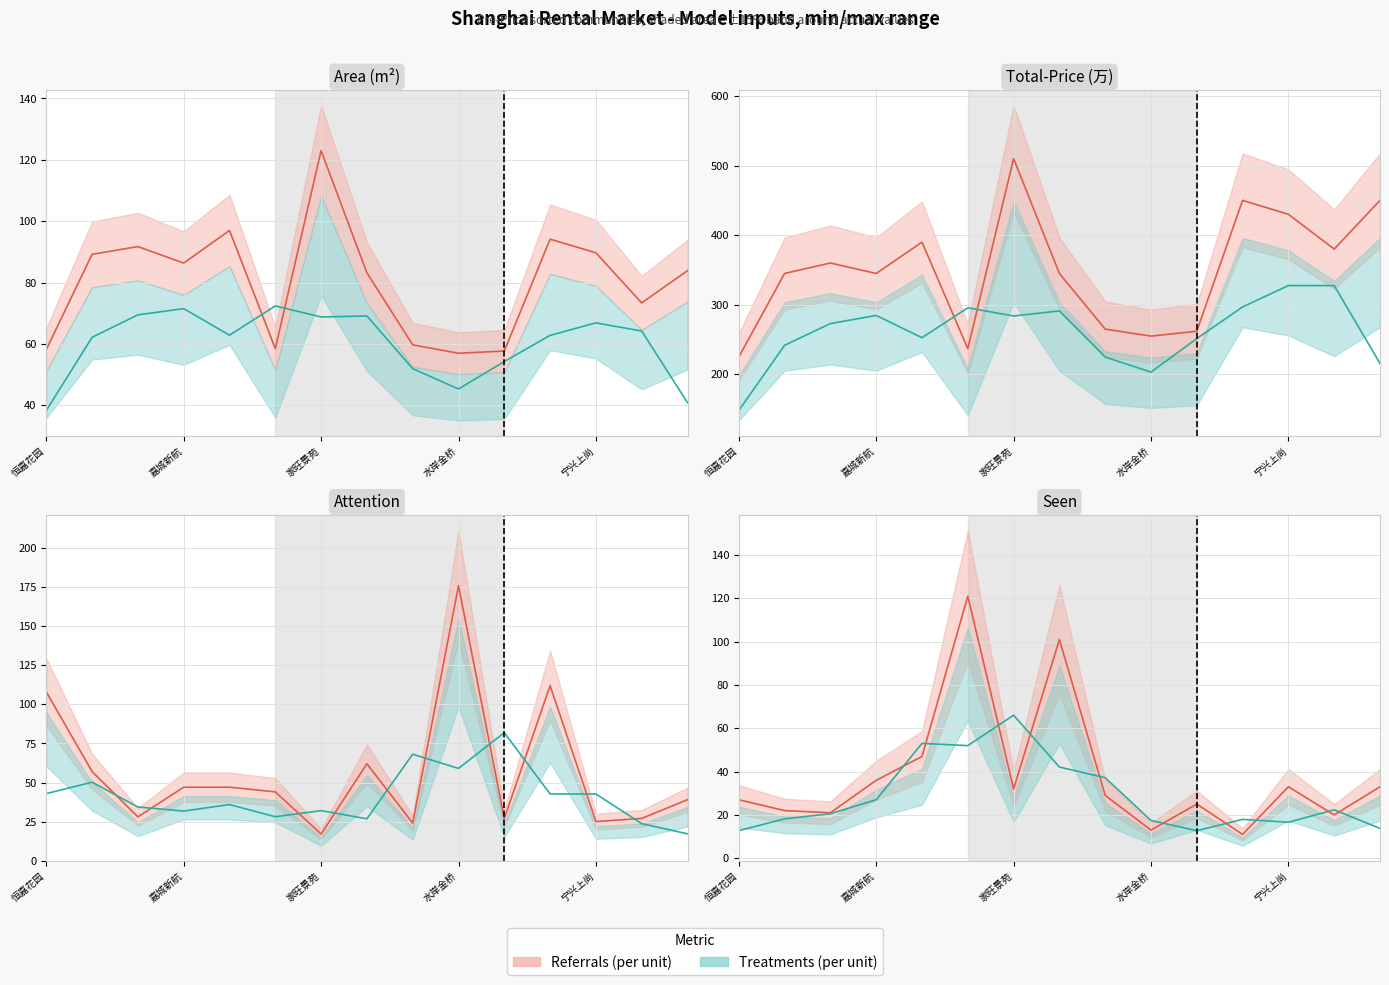

What is the sum of all Treatments (actual) values?

429.8